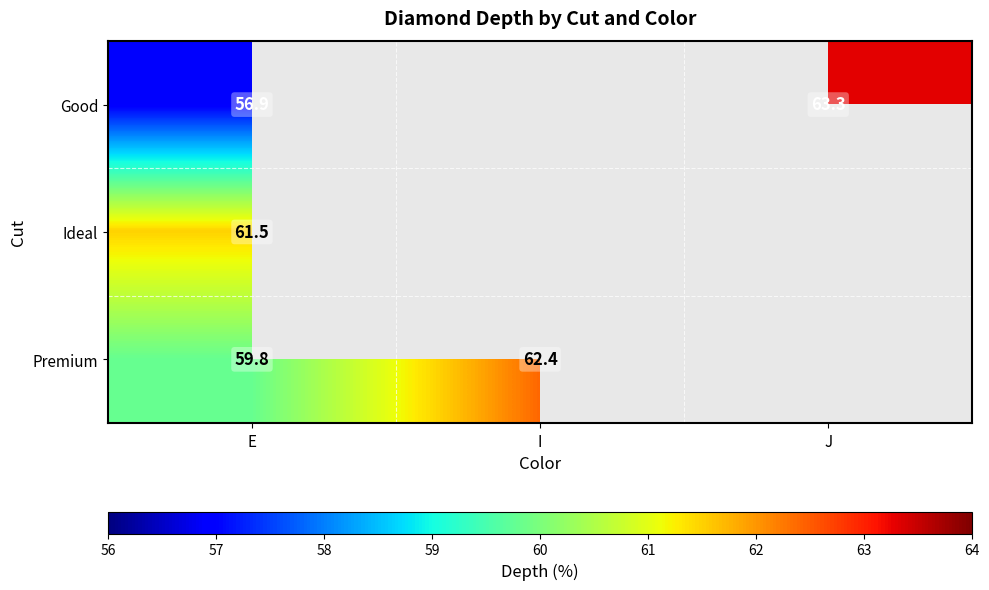

What is the total value across all series at E?

178.2